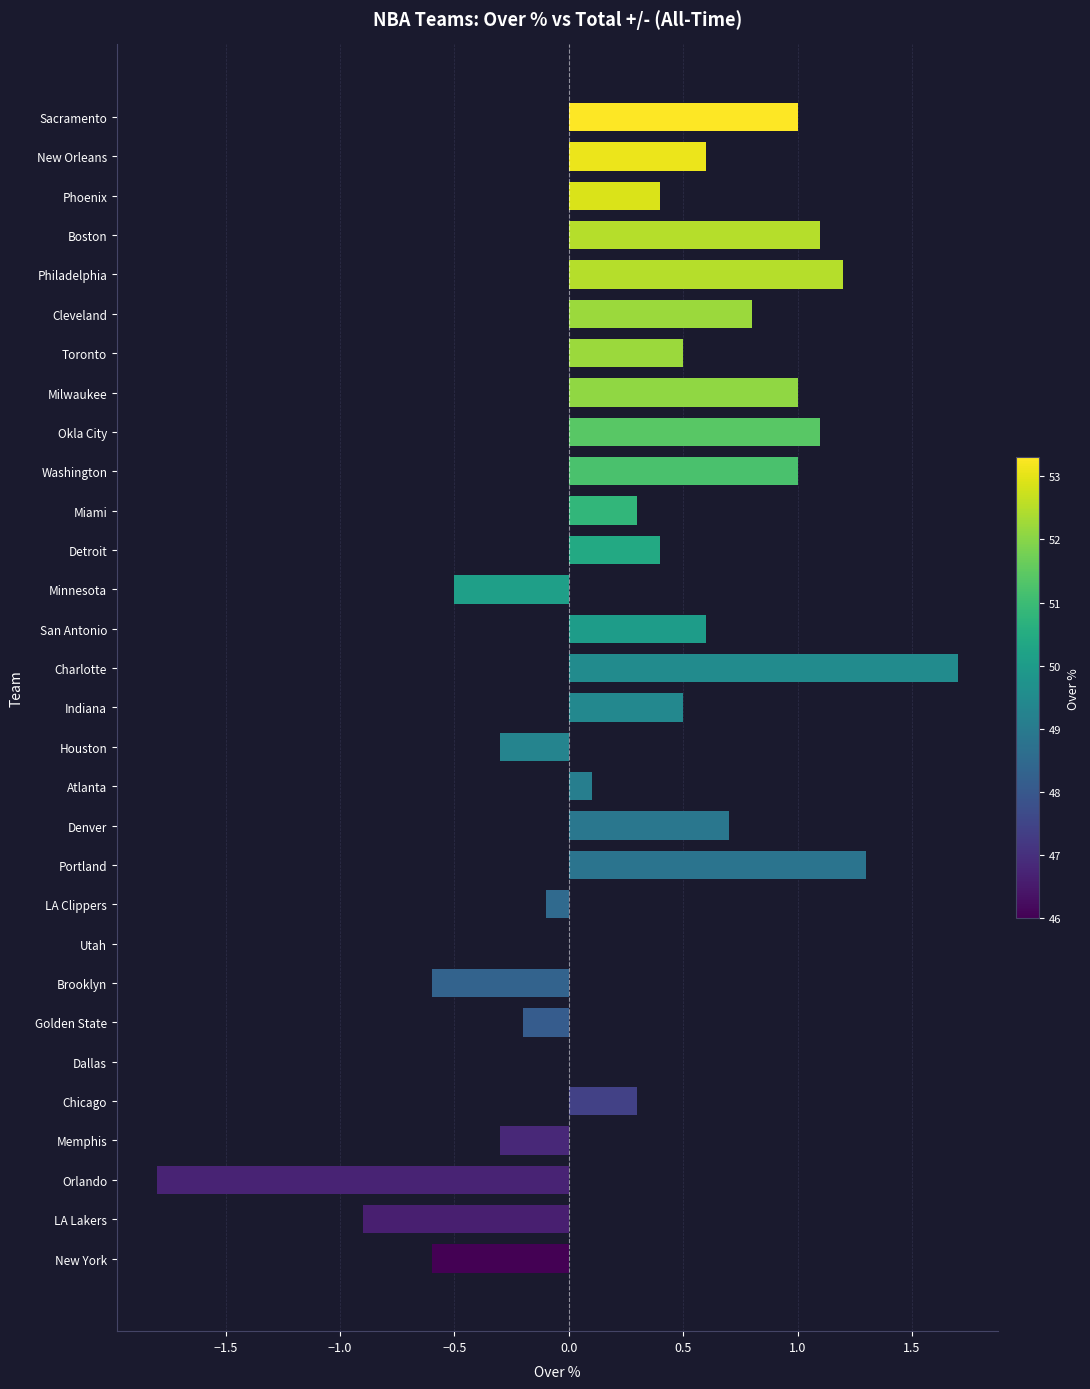

What is the change in value from Denver to Brooklyn?

-1.3